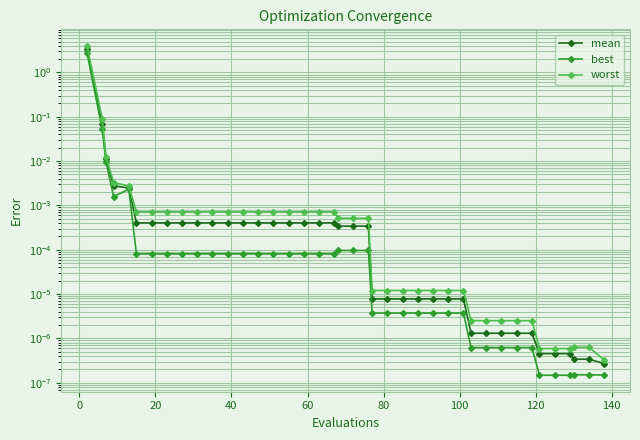

True or false: worst has a value of 0.0 at 80.

True